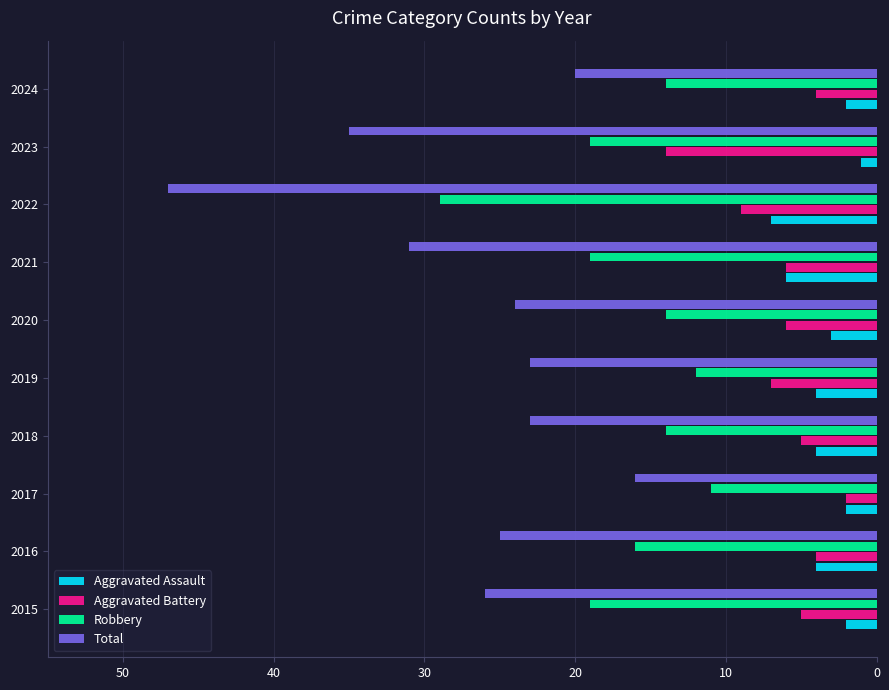

What is the maximum value for Total?

47